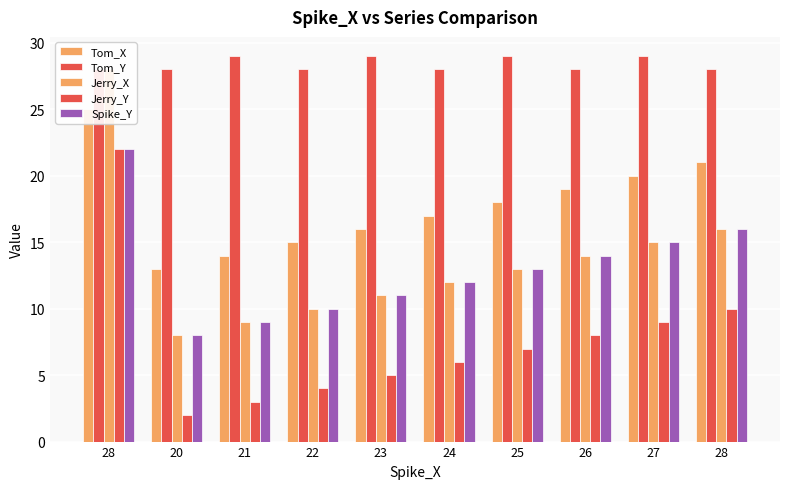

How many data points in Jerry_X are less than 13?

5